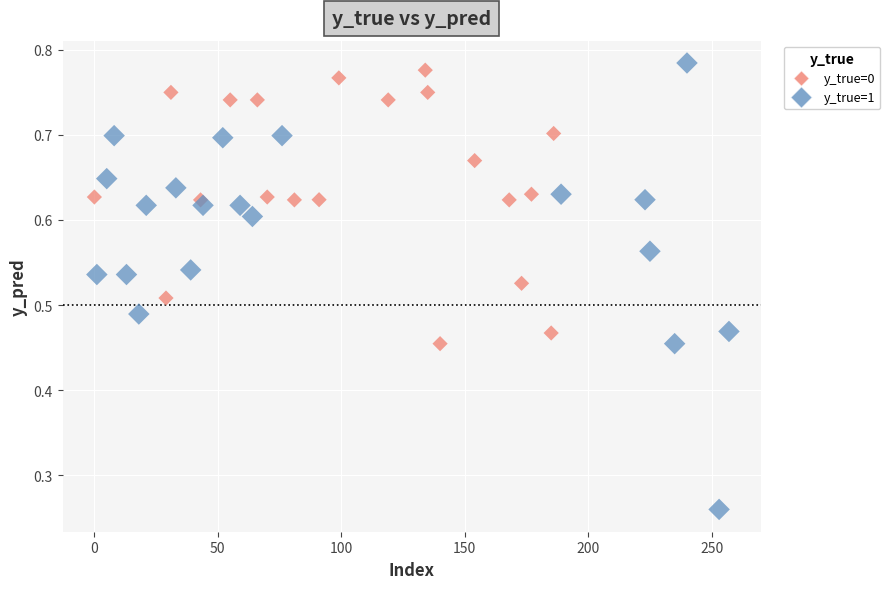

Which series contains the lowest Y value?

y_true=1